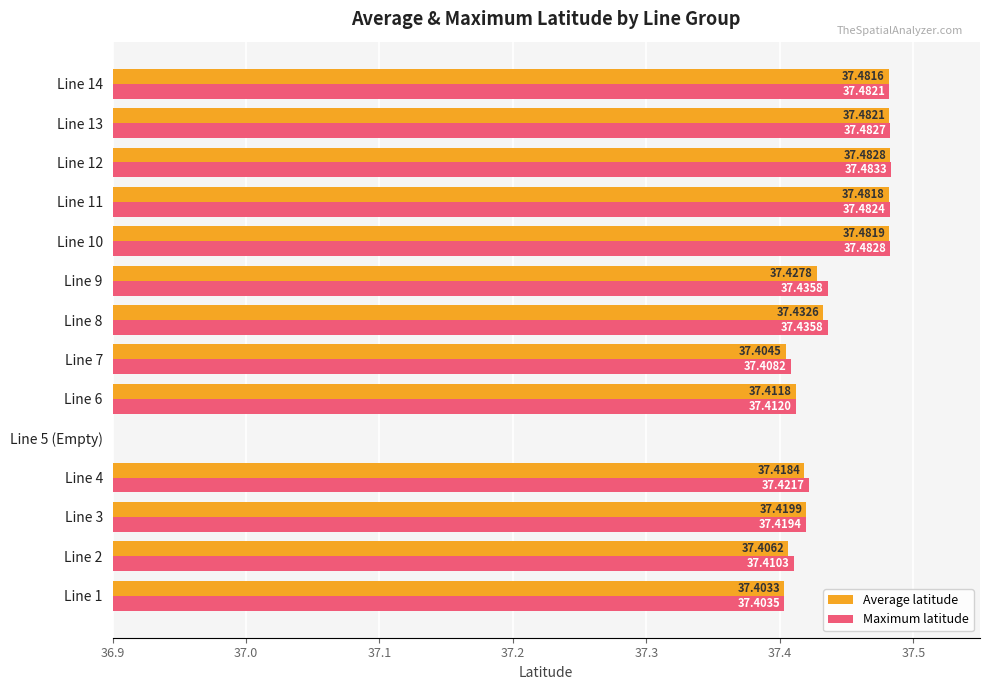

Which series has the largest range (max minus min)?

Maximum latitude